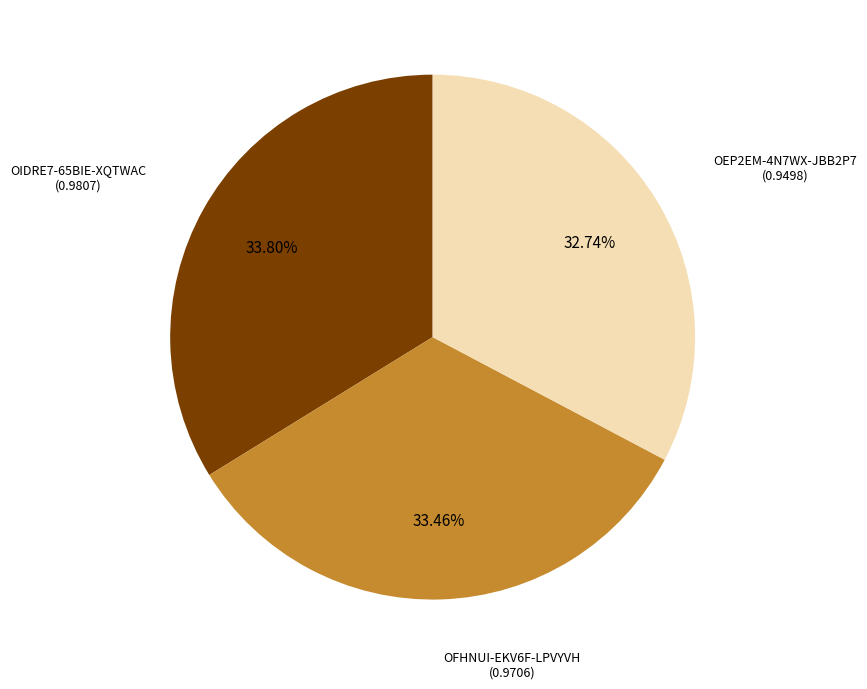

Count the number of slices in the pie.

3